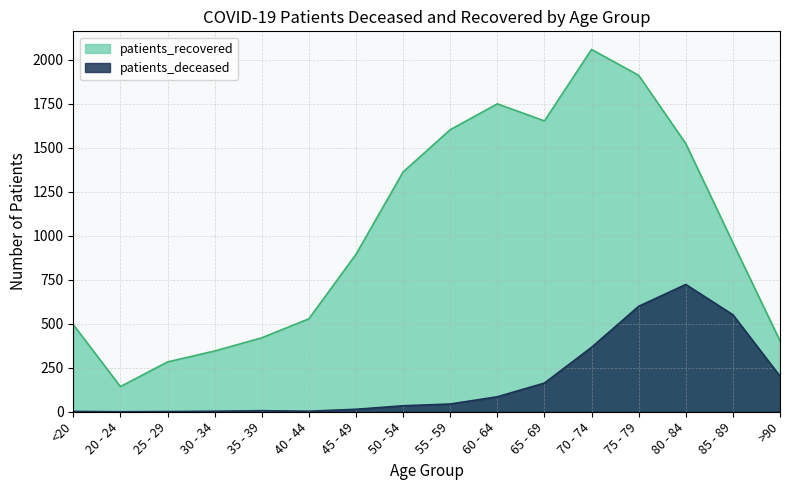

True or false: patients_deceased and patients_recovered intersect in this chart.

False